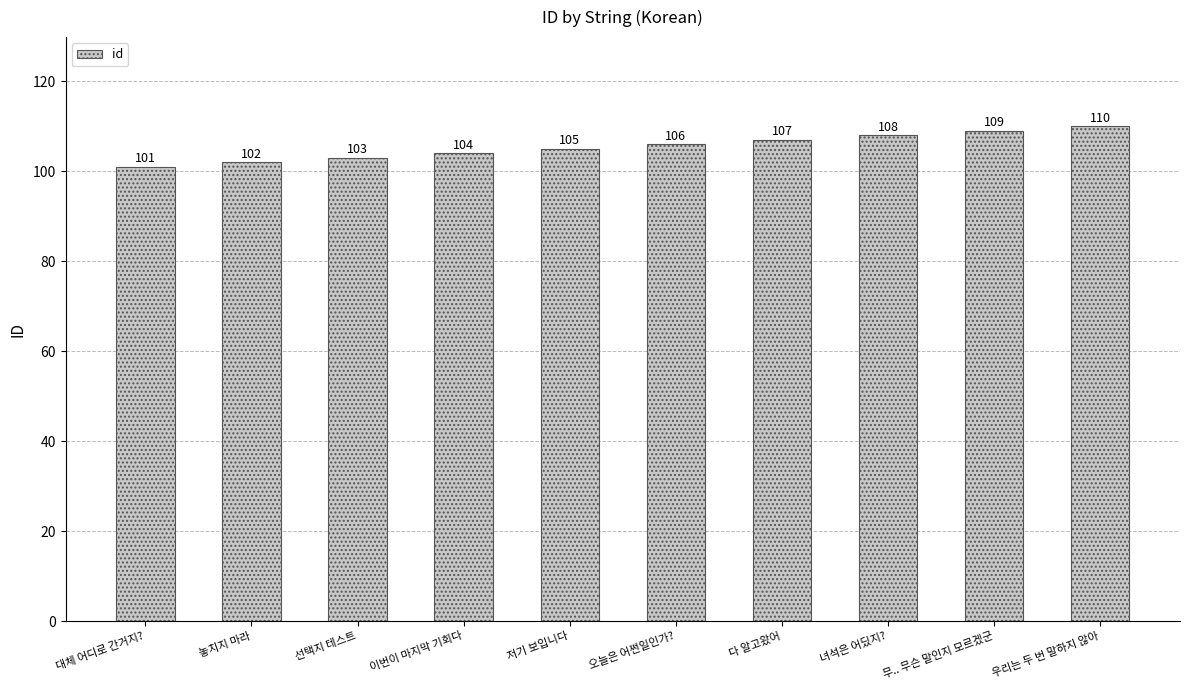

What is the average value?

106